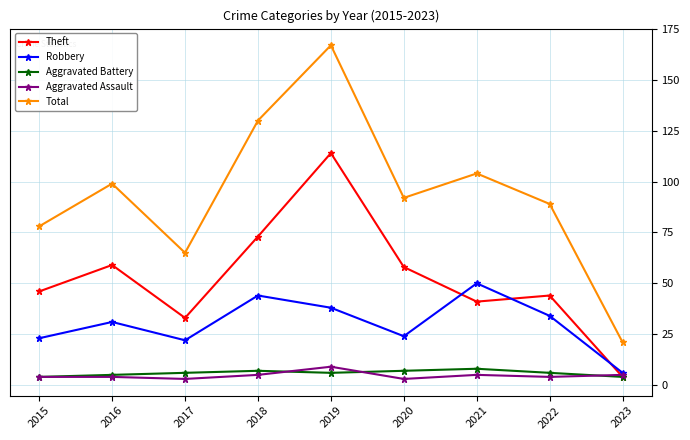

True or false: Aggravated Battery has more than 0 interior local peaks.

True